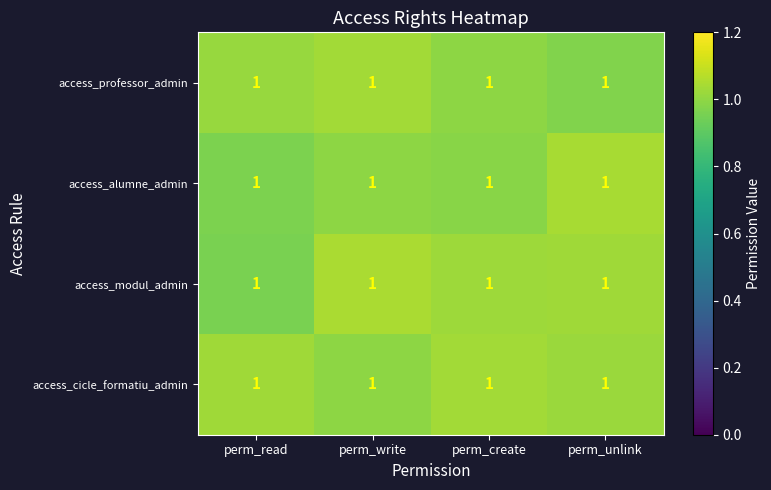

What is the maximum value shown in the chart?

1.0